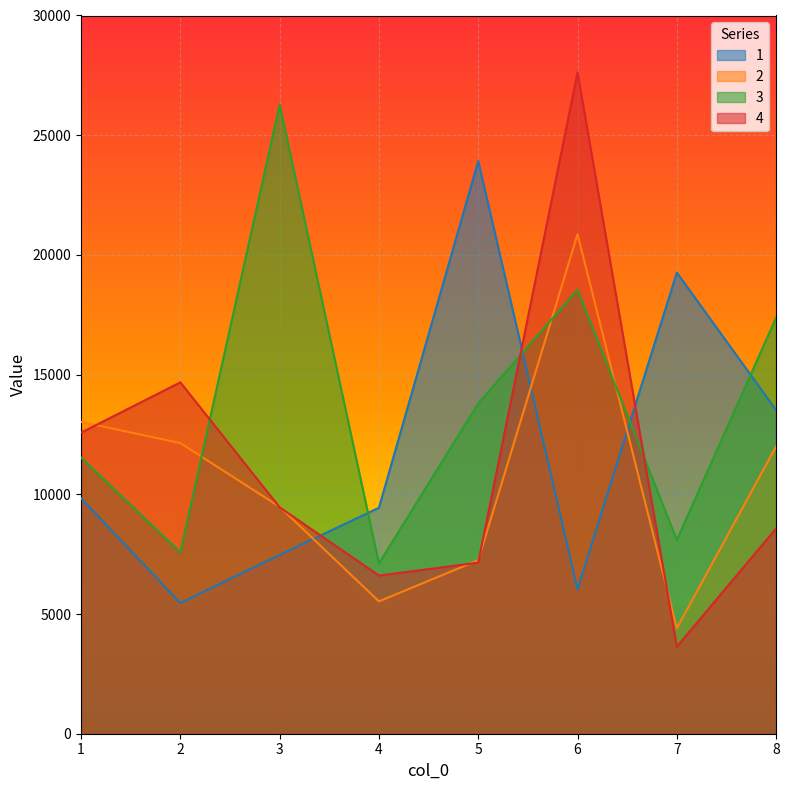

Between which two adjacent categories do 1 and 3 first intersect?

3 and 4